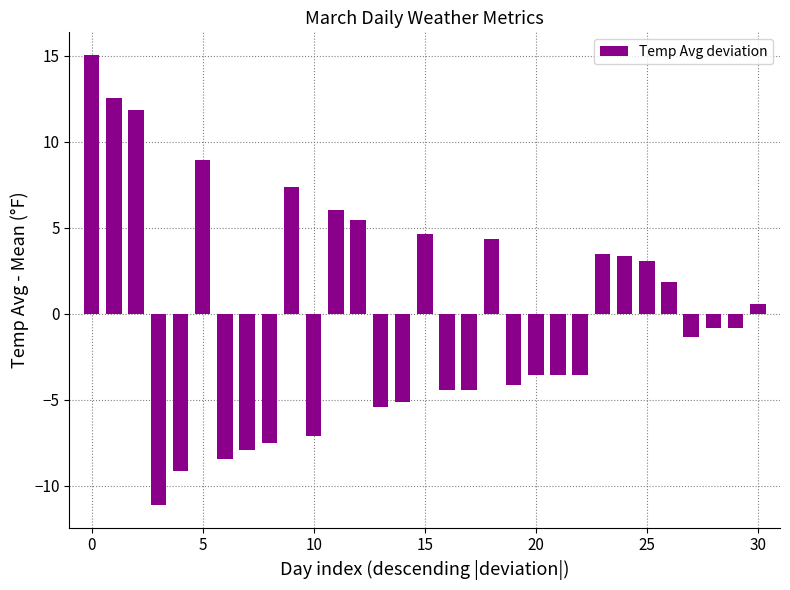

What is the smallest value displayed?

-11.1